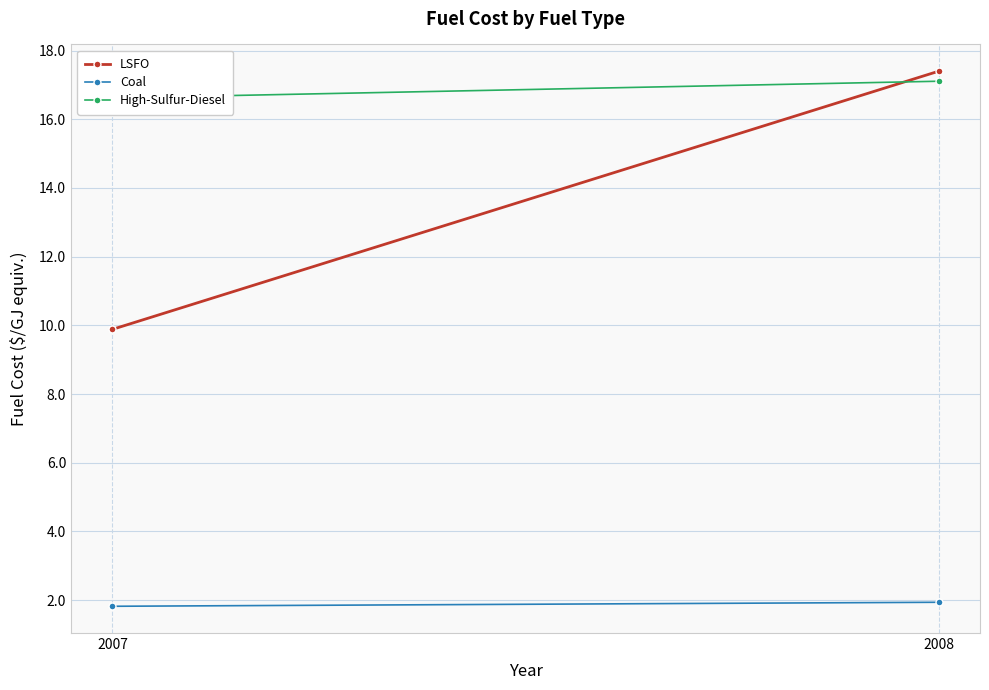

What are all the series names shown in the legend?

LSFO, Coal, High-Sulfur-Diesel